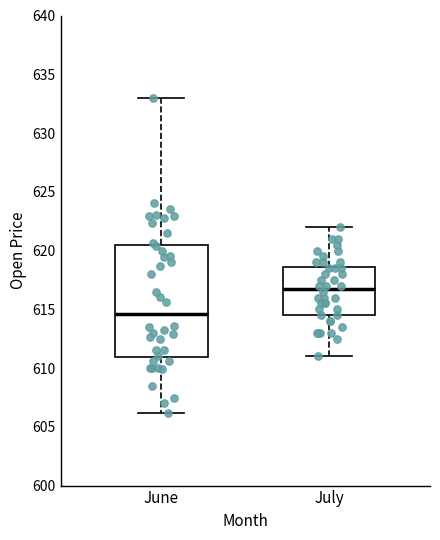

Where does the upper whisker of the box for July end on the y-axis? The values are not printed on the chart, so give them approximately, as read against the axis.

622.0